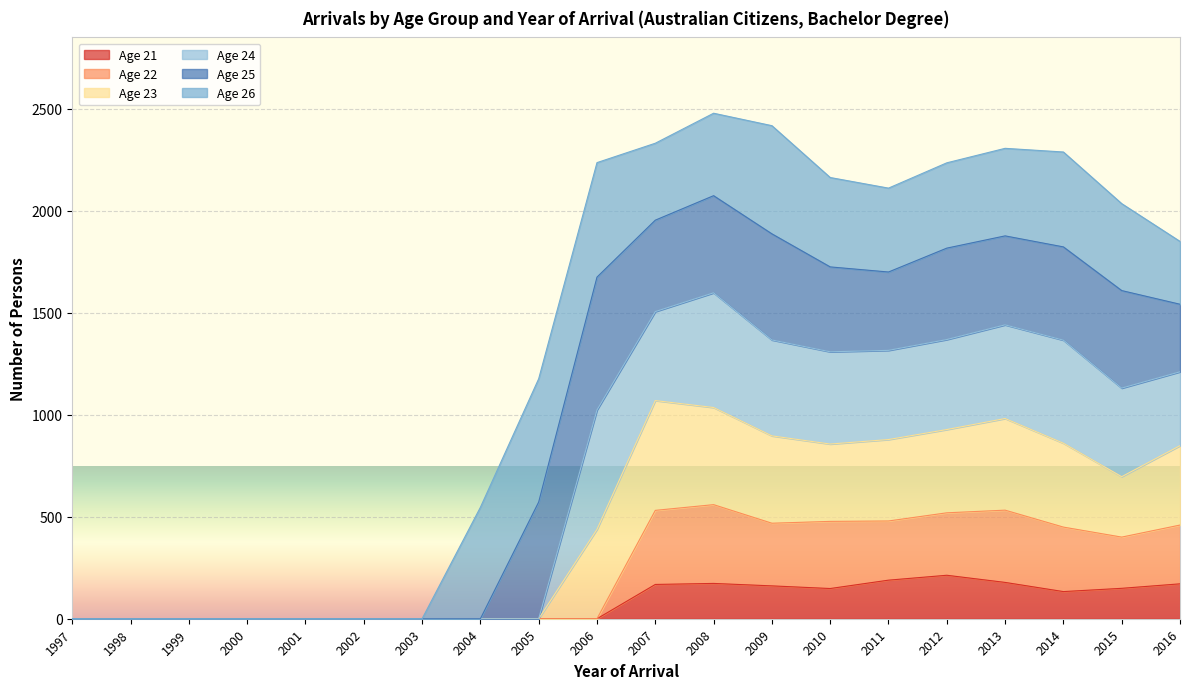

True or false: Age 21 and Age 22 cross at least once.

False